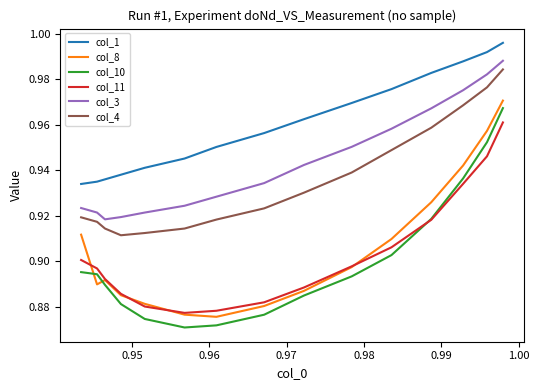

True or false: col_3 and col_4 cross at least once.

False